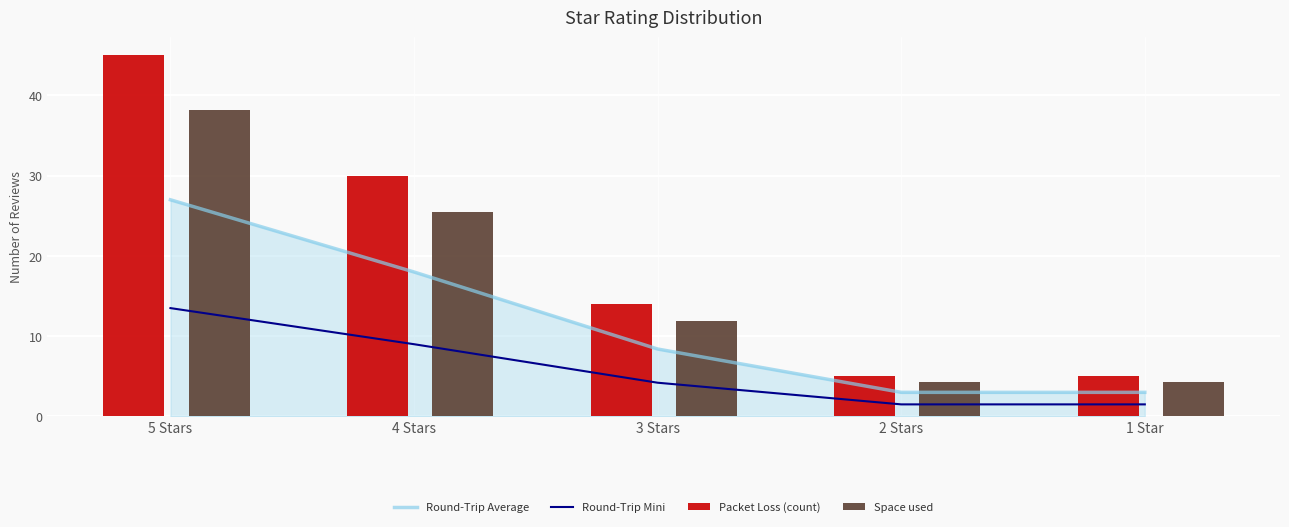

Is it true that Round-Trip Average equals 2.6 at 3 Stars?

False